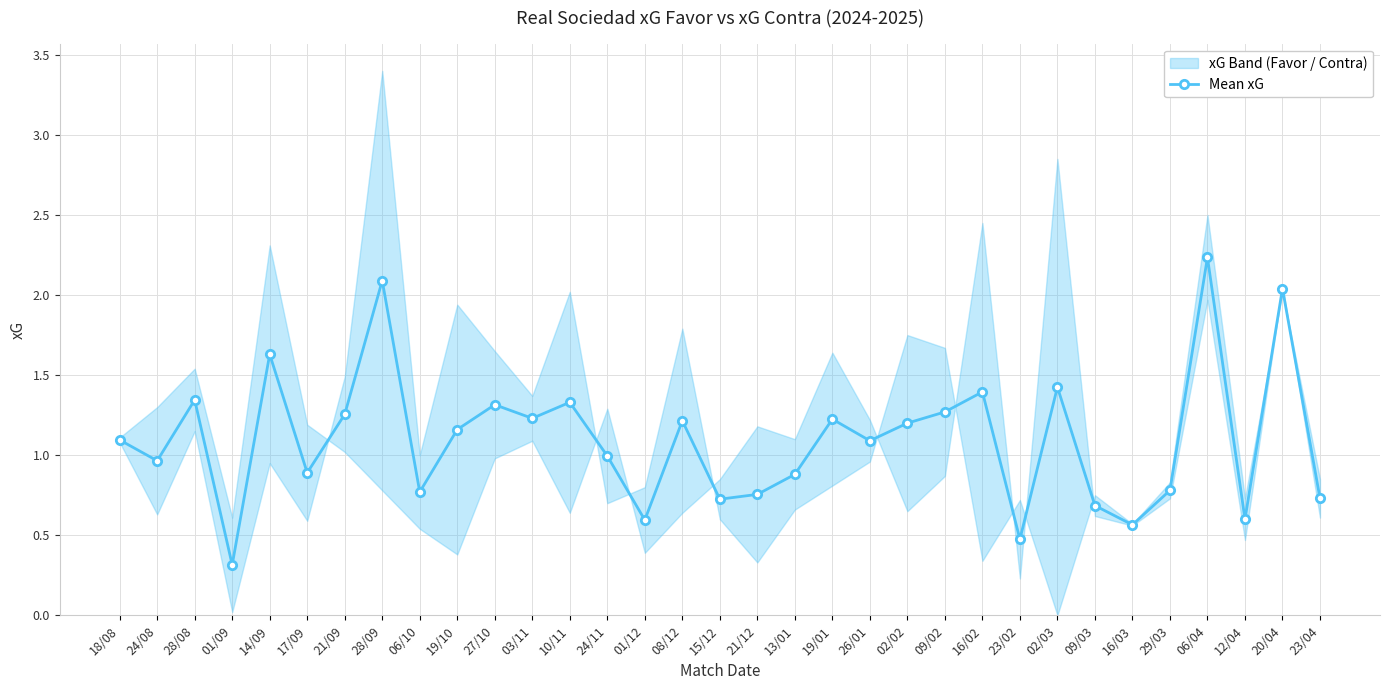

Reading left to right, list all the values displayed in this chart.

18/08=1.1	24/08=1.0	28/08=1.3	01/09=0.3	14/09=1.6	17/09=0.9	21/09=1.3	28/09=2.1	06/10=0.8	19/10=1.2	27/10=1.3	03/11=1.2	10/11=1.3	24/11=1.0	01/12=0.6	08/12=1.2	15/12=0.7	21/12=0.8	13/01=0.9	19/01=1.2	26/01=1.1	02/02=1.2	09/02=1.3	16/02=1.4	23/02=0.5	02/03=1.4	09/03=0.7	16/03=0.6	29/03=0.8	06/04=2.2	12/04=0.6	20/04=2.0	23/04=0.7